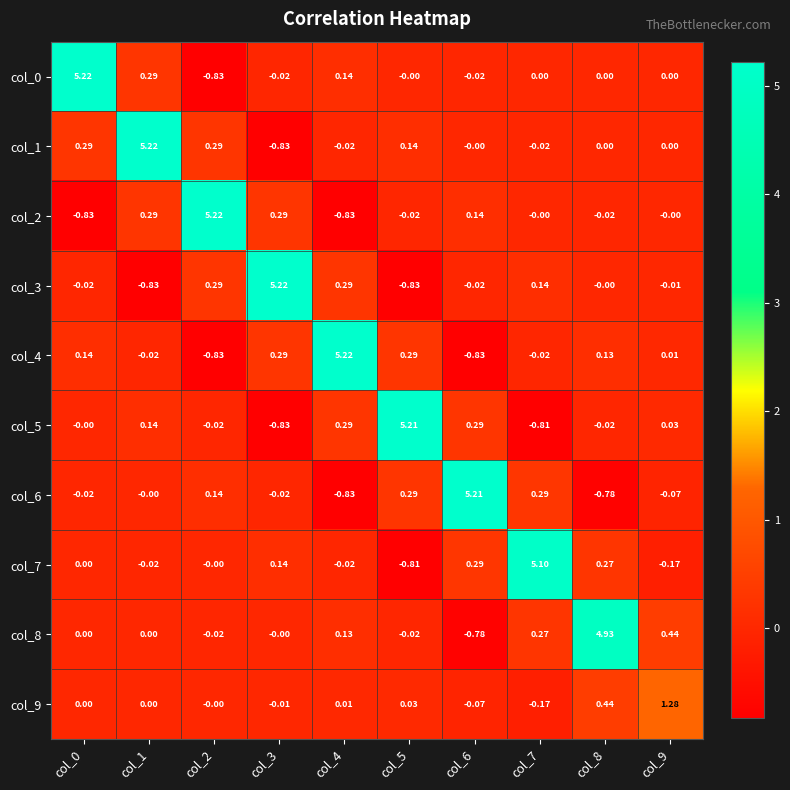

Is the value of col_4 at col_0 greater than the value of col_8 at col_9?

No